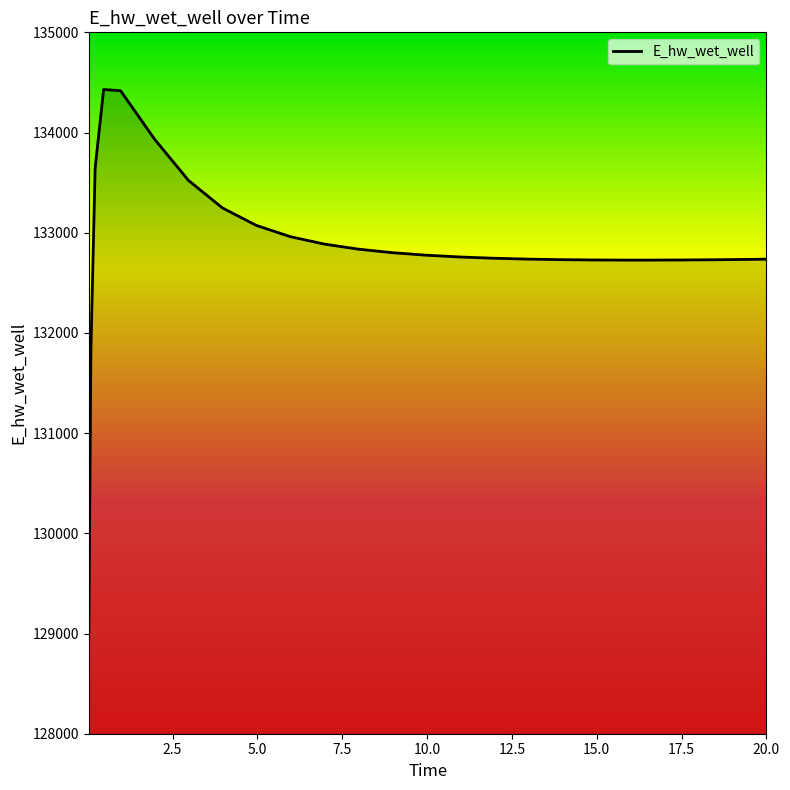

What is the minimum value shown in the chart?

128996.3